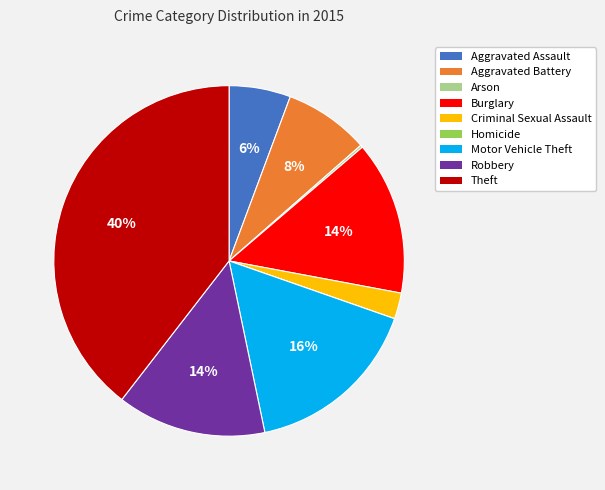

Which has a higher value, Theft or Criminal Sexual Assault?

Theft